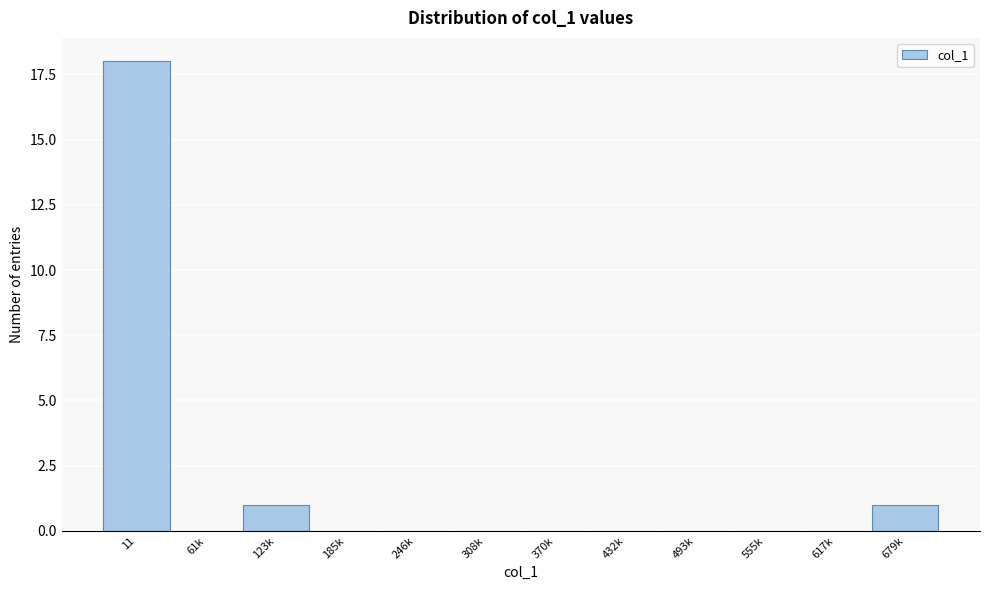

Reading left to right, list all the values displayed in this chart.

11=18	61k=0	123k=1	185k=0	246k=0	308k=0	370k=0	432k=0	493k=0	555k=0	617k=0	679k=1